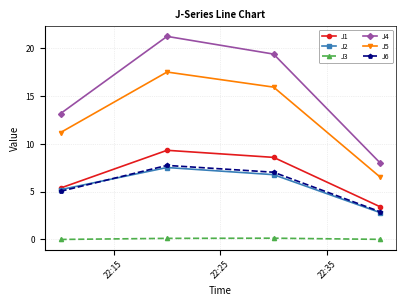

True or false: J1 and J6 intersect in this chart.

False